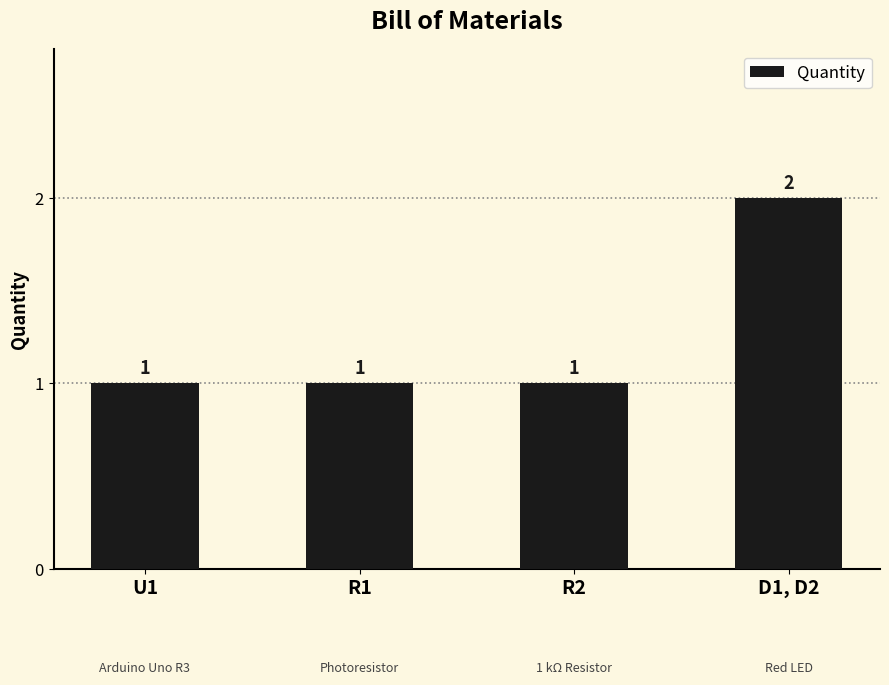

The chart shows a value of 1 at R1. True or false?

True